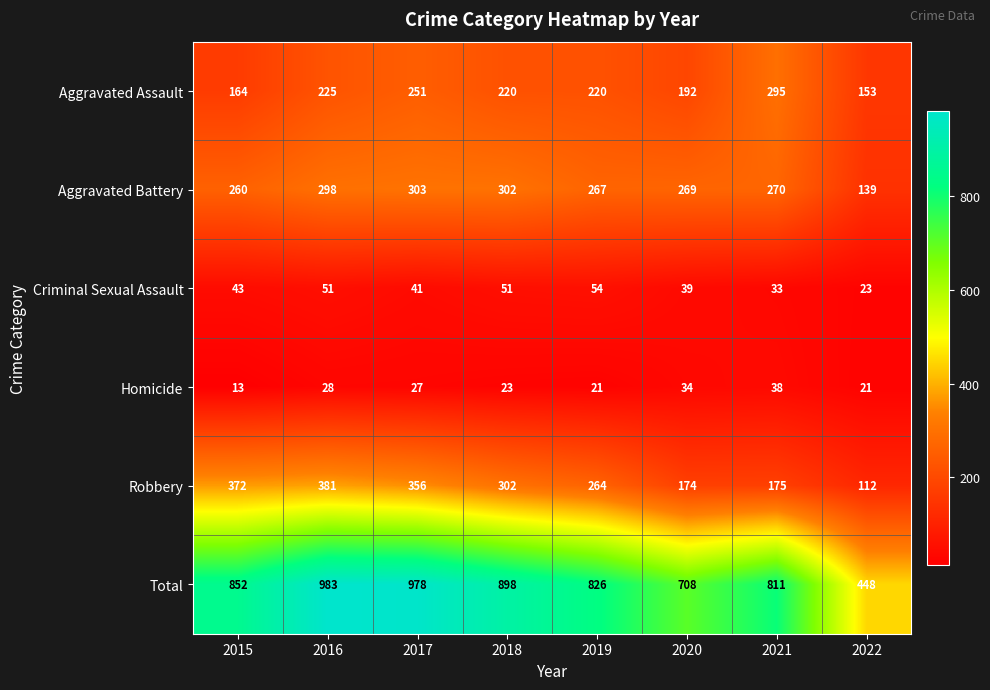

At which label does Aggravated Assault first exceed 220?

2016